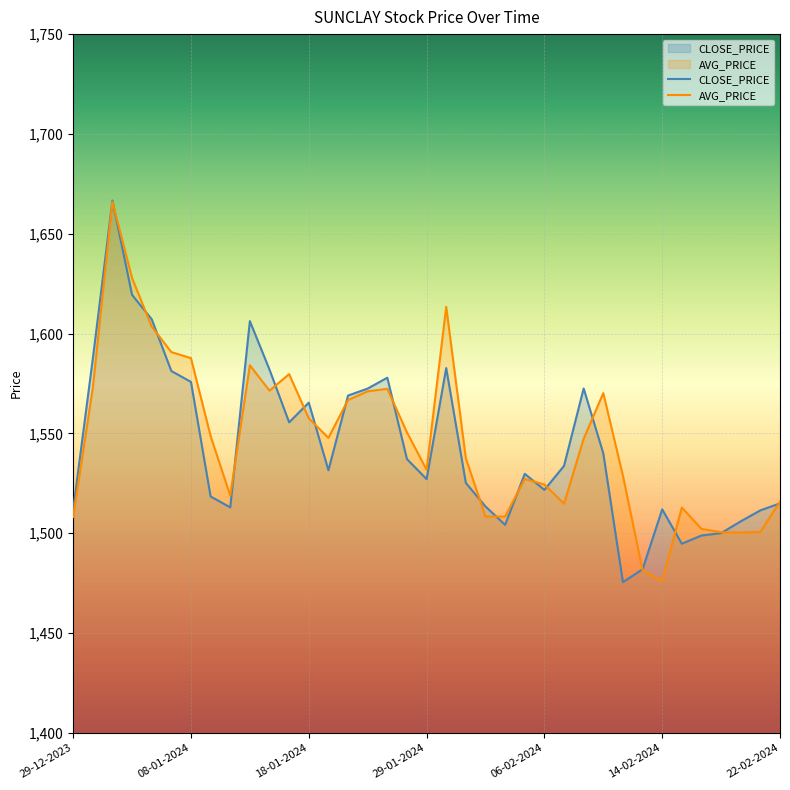

What is the spread (max minus min) of values at 18-01-2024?

7.8